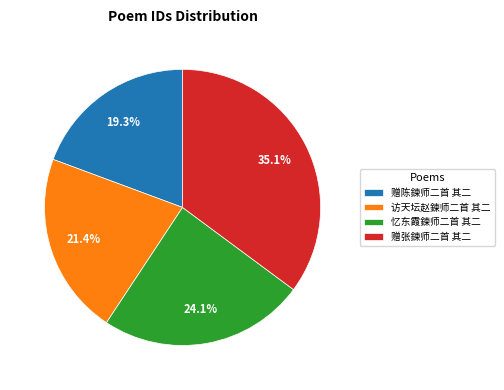

Is the sum of 忆东霞鍊师二首 其二 and 访天坛赵鍊师二首 其二 greater than half?

No